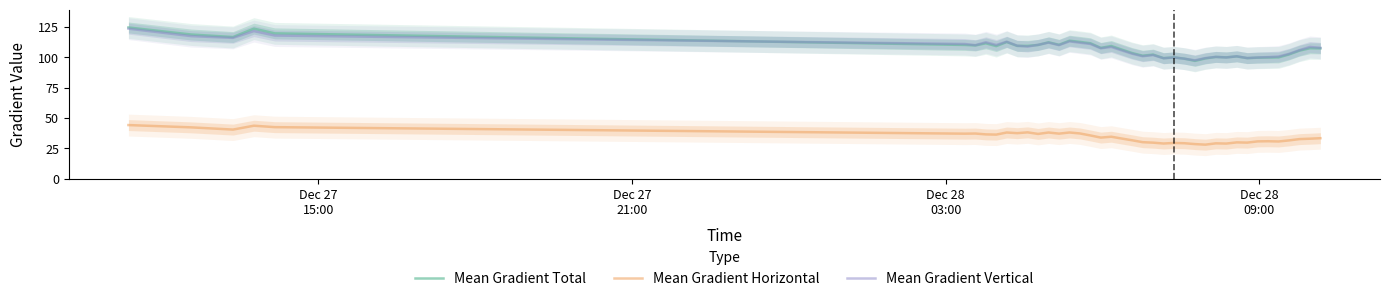

True or false: Mean Gradient Horizontal and Mean Gradient Total intersect in this chart.

False